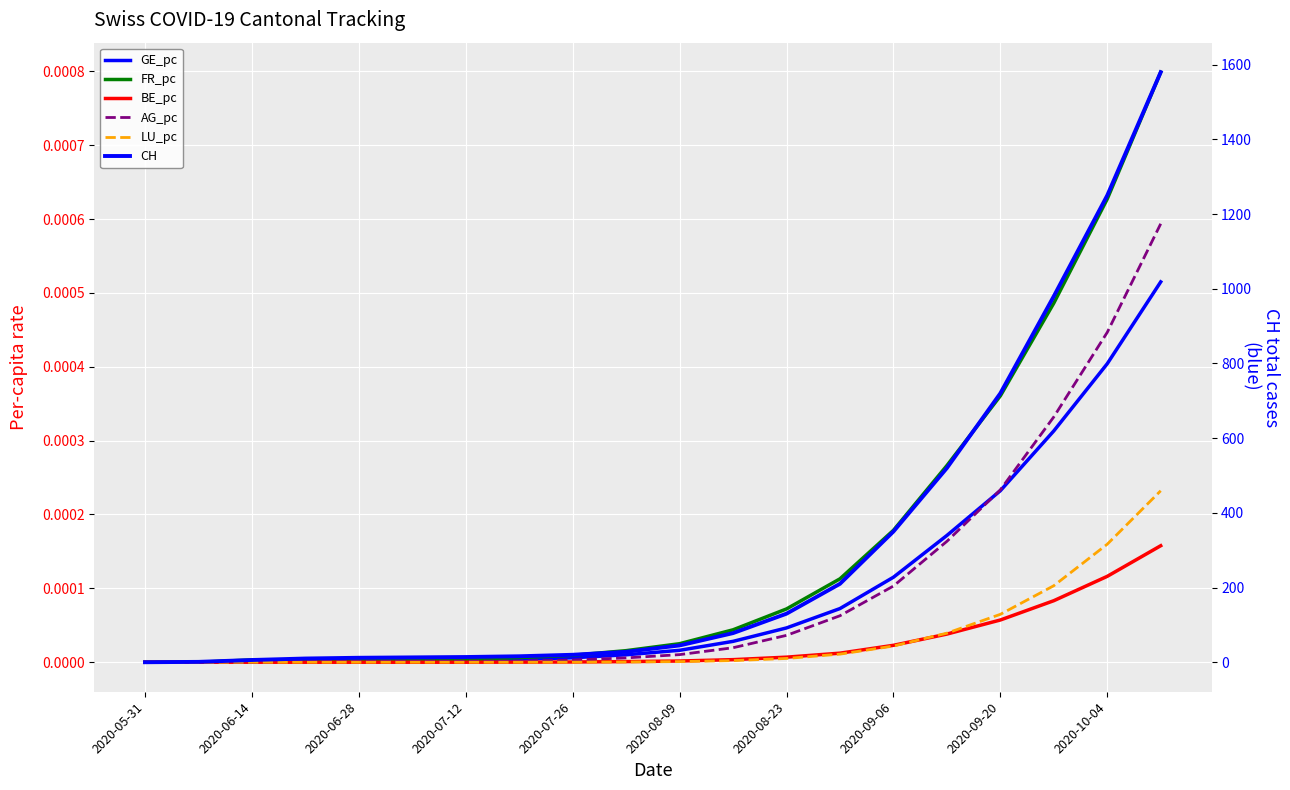

True or false: GE_pc has more than 2 interior local peaks.

False